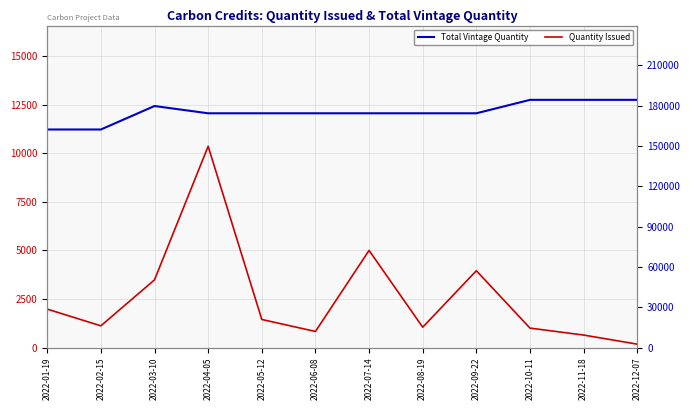

True or false: Total Vintage Quantity has more than 1 points higher than both neighbors.

False